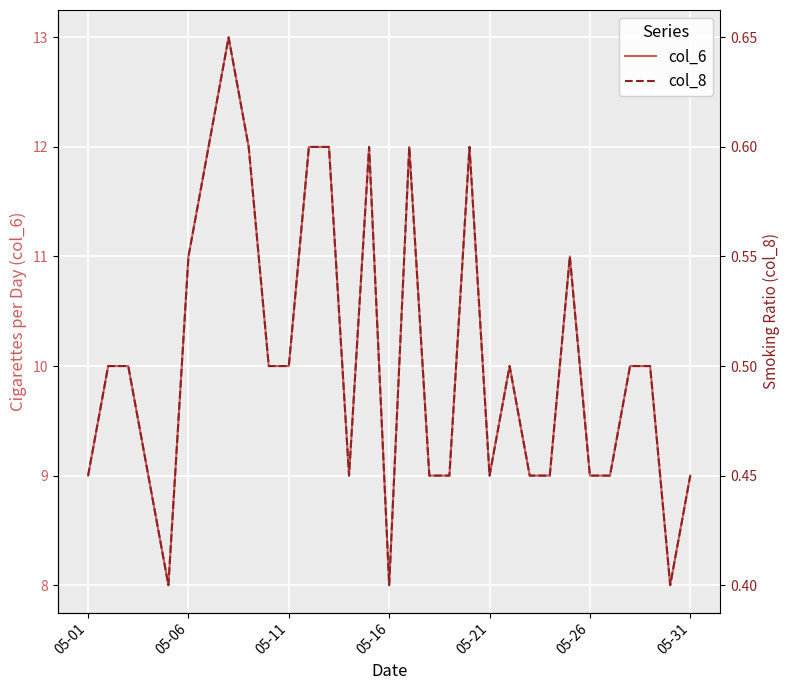

What is the minimum value for col_6?

8